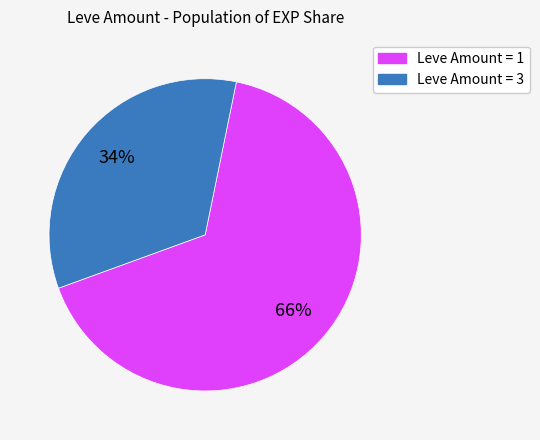

To the nearest percent, what is the difference between the largest and smallest slice percentages?

32%